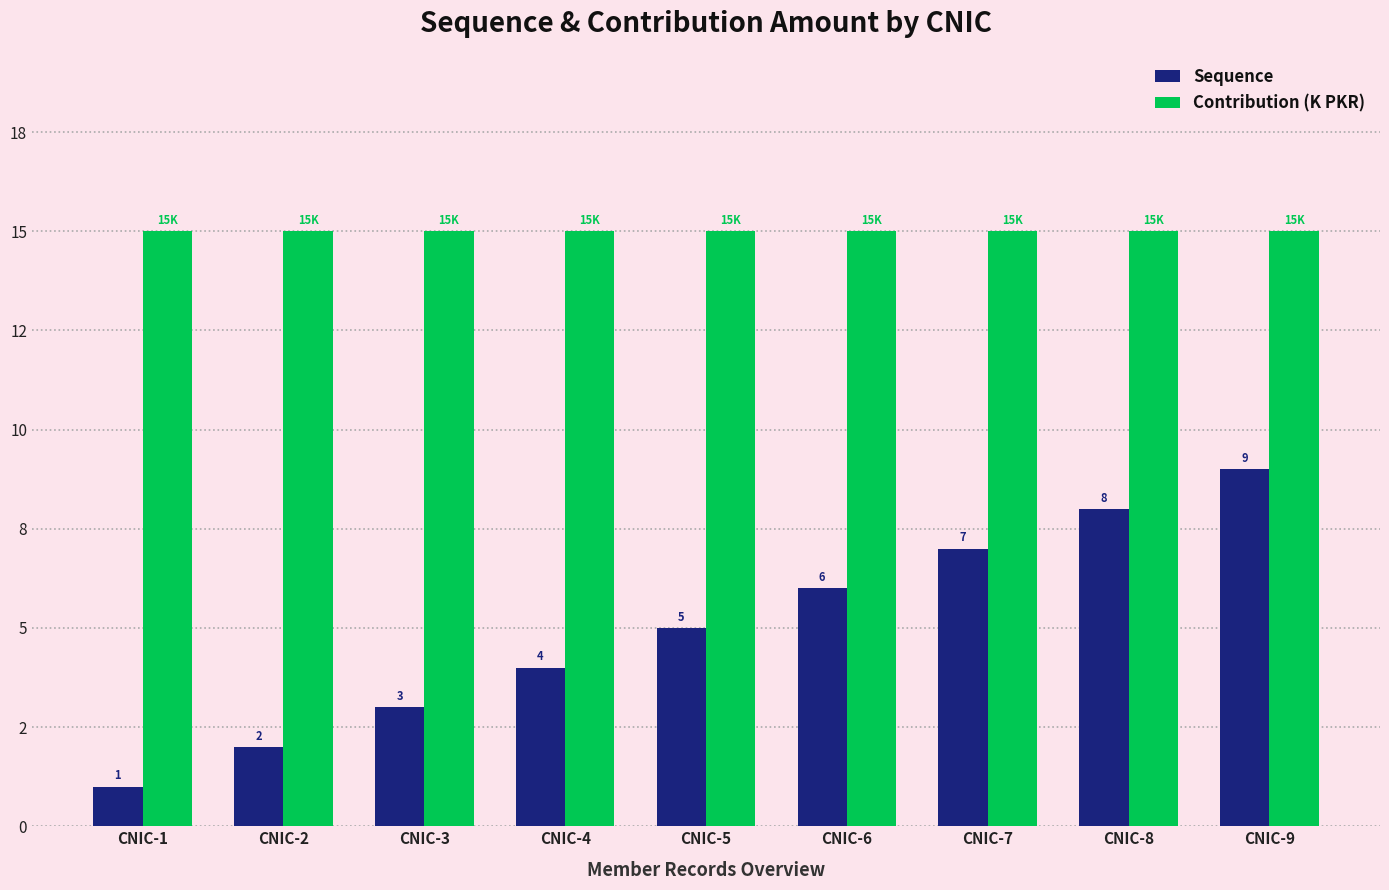

The value of Contribution (K PKR) at CNIC-8 is 8. True or false?

False